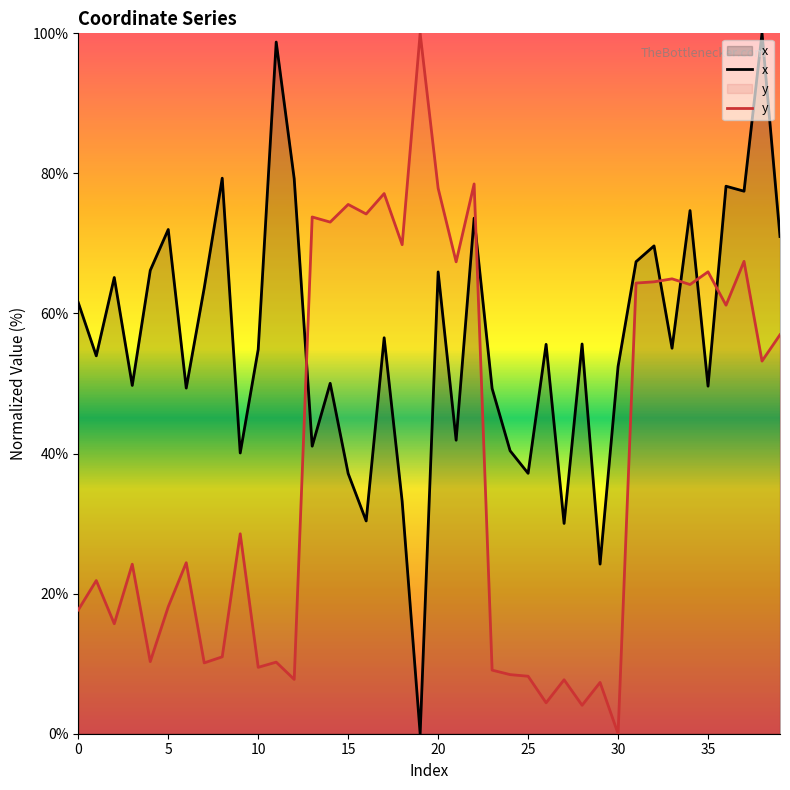

True or false: x has more than 2 points higher than both neighbors.

True